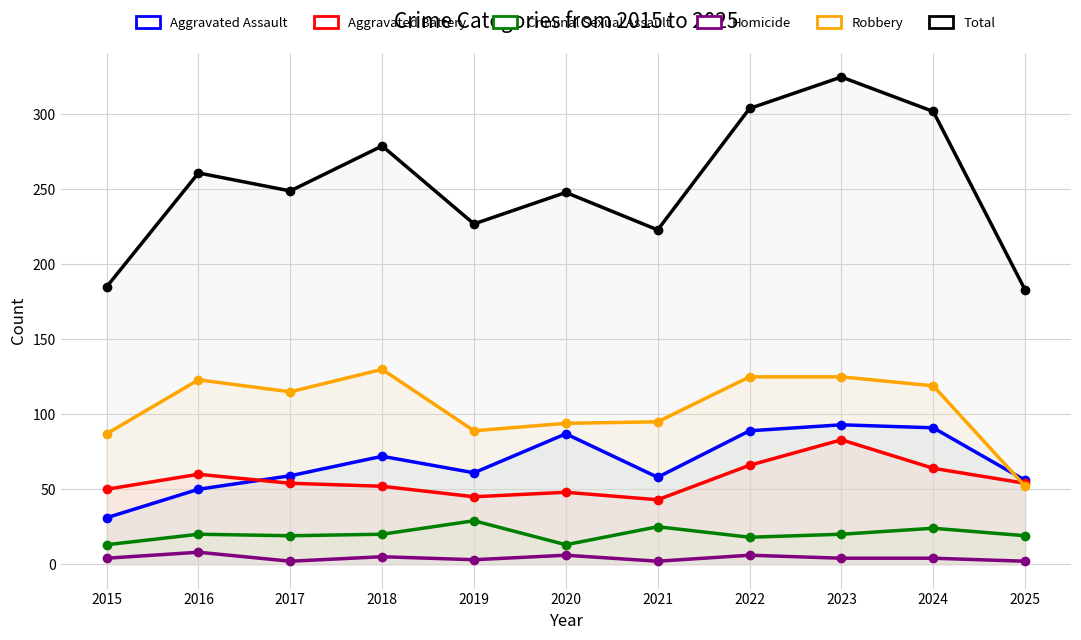

At which label is Robbery closest to 91?

2019